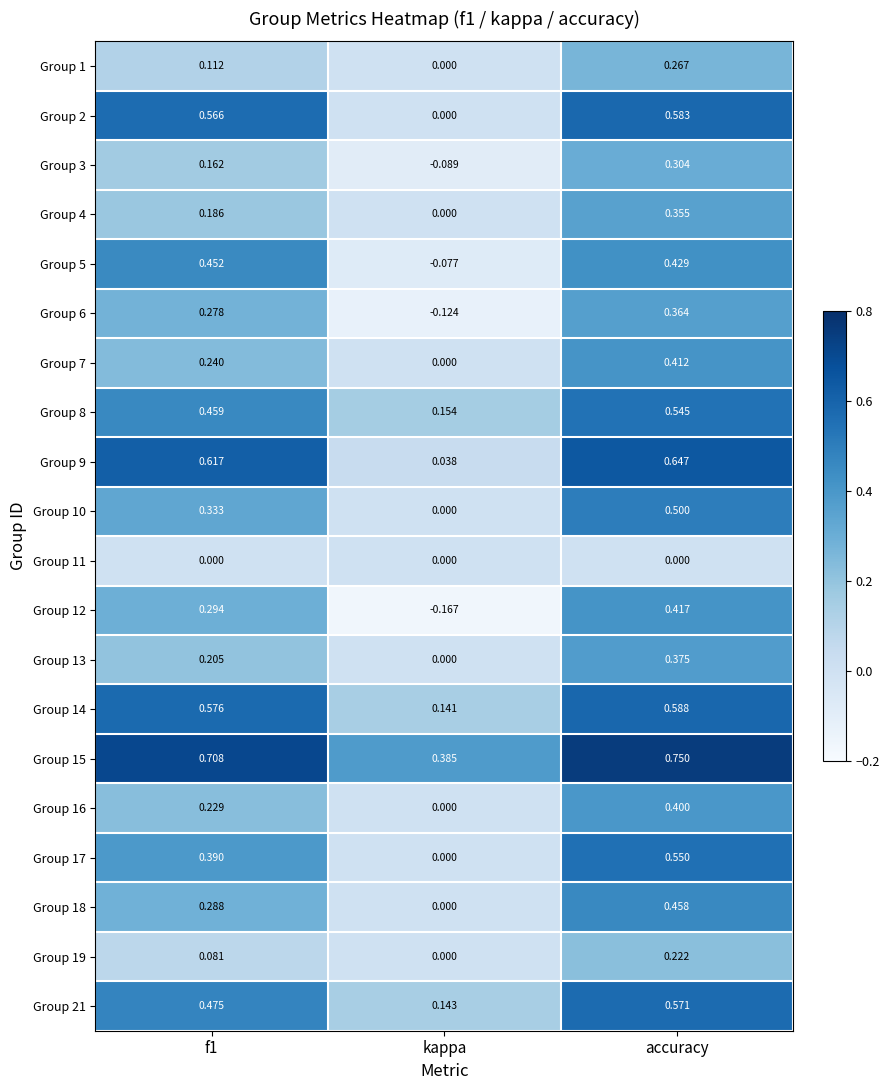

At which category is the sum across all series the highest?

accuracy